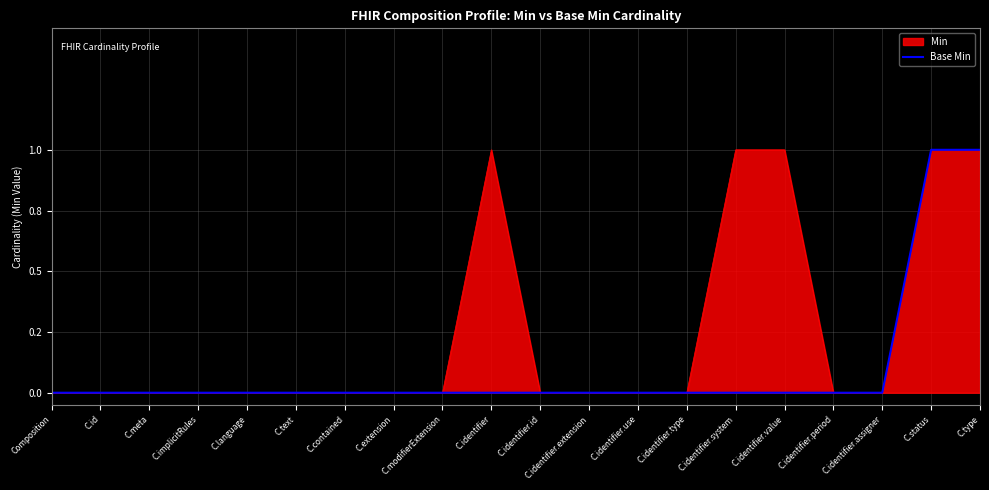

How many lines are shown in the chart?

1